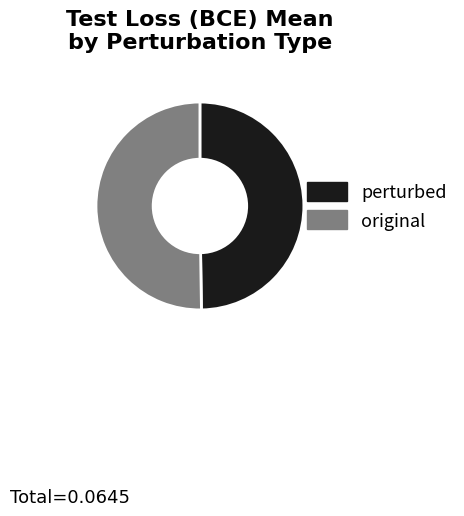

Combined, do perturbed and original account for over 50%?

Yes